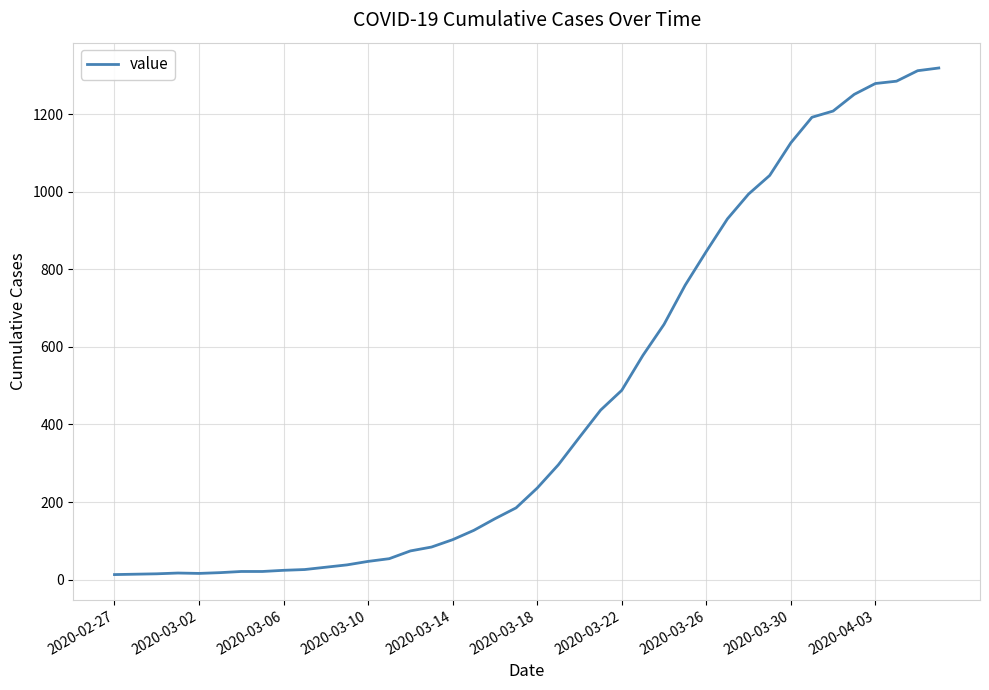

What is the difference between the maximum and minimum values?

1306